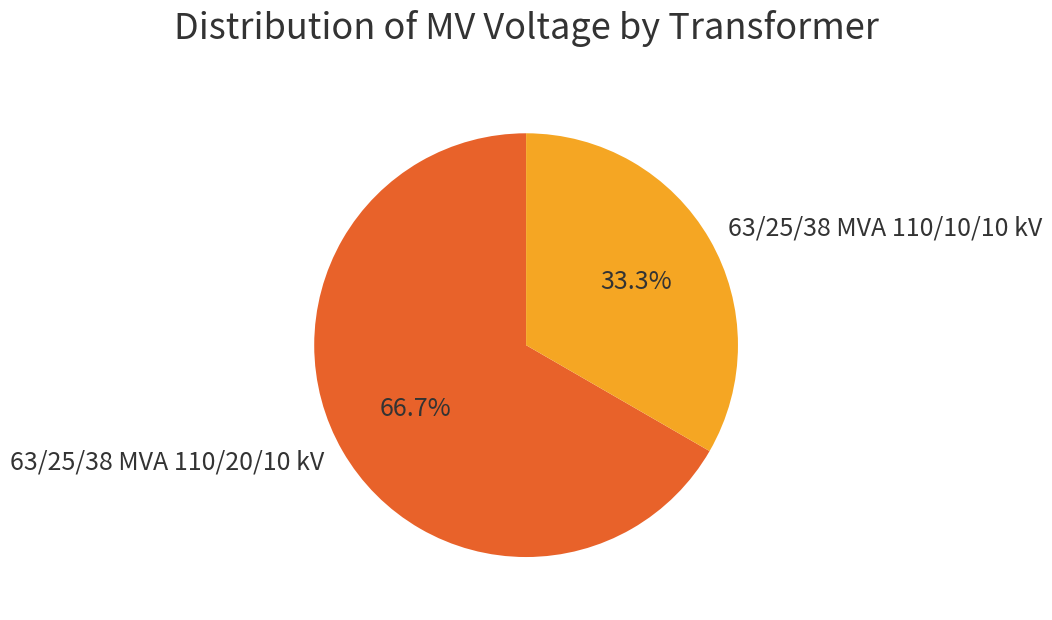

How many slices are in this pie chart?

2